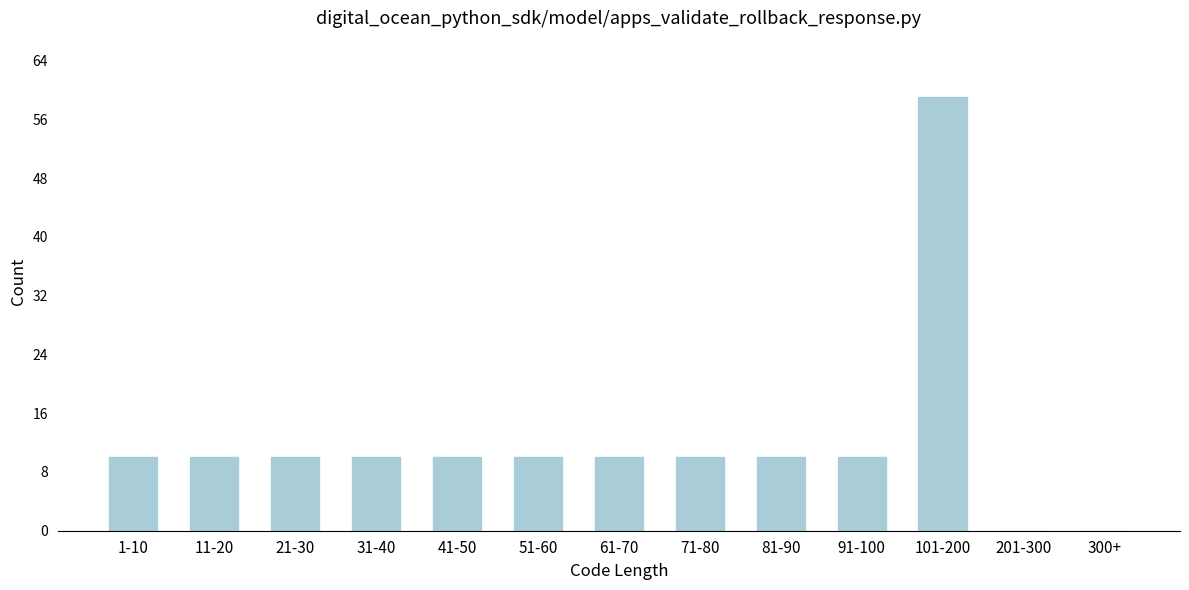

Reading left to right, what are all the values shown in this chart?

1-10=10	11-20=10	21-30=10	31-40=10	41-50=10	51-60=10	61-70=10	71-80=10	81-90=10	91-100=10	101-200=59	201-300=0	300+=0